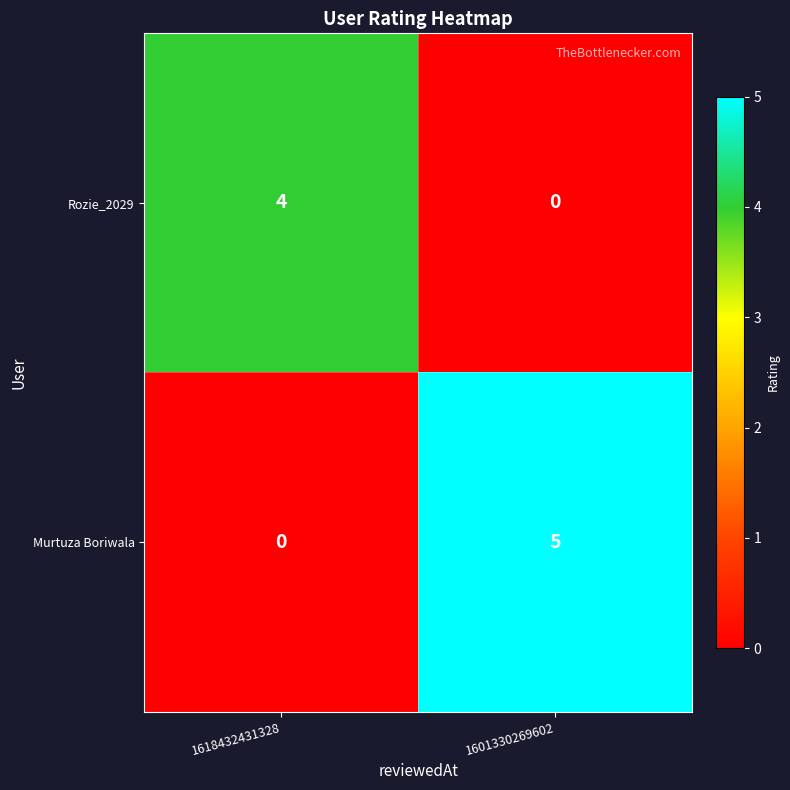

What is the difference between the maximum and minimum values in the Murtuza Boriwala series?

5